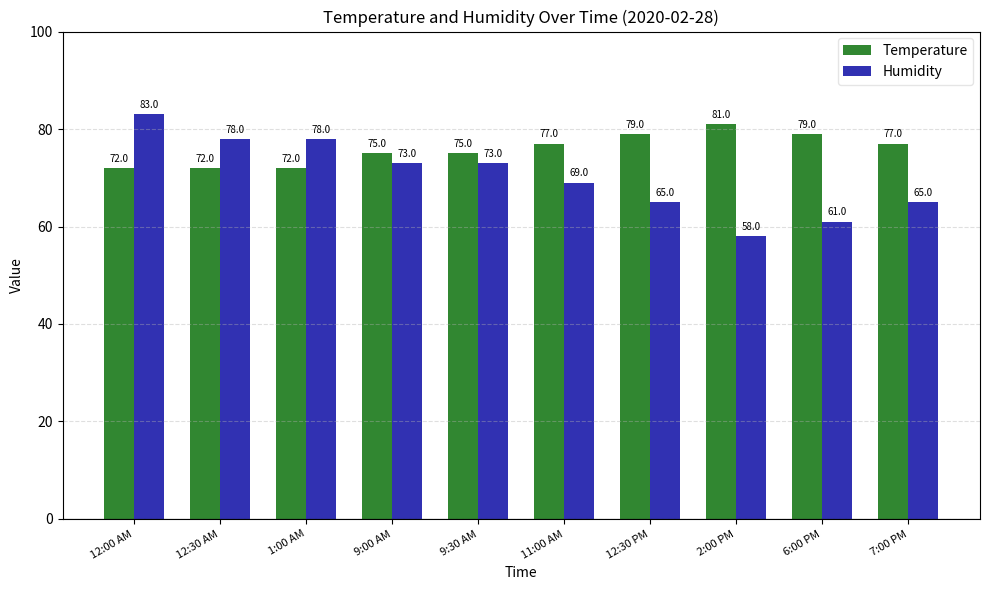

How many bars are there in total?

20